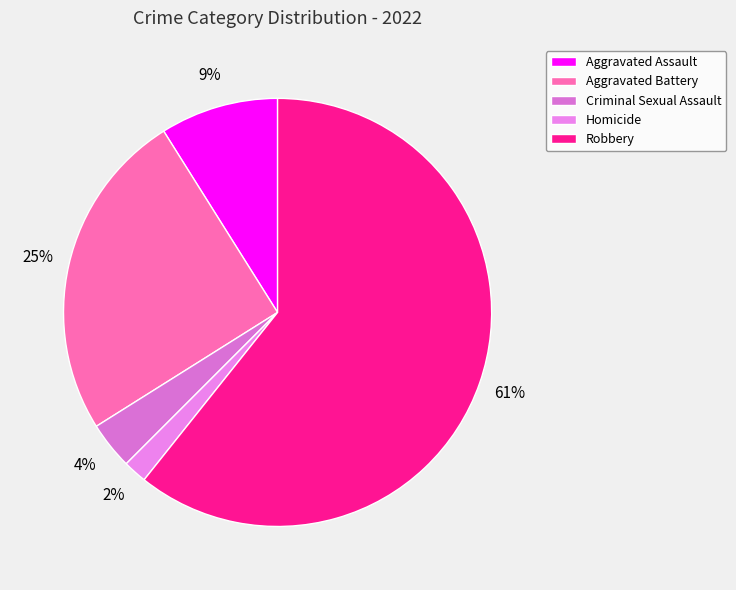

True or false: Aggravated Assault accounts for 9% of the total.

True